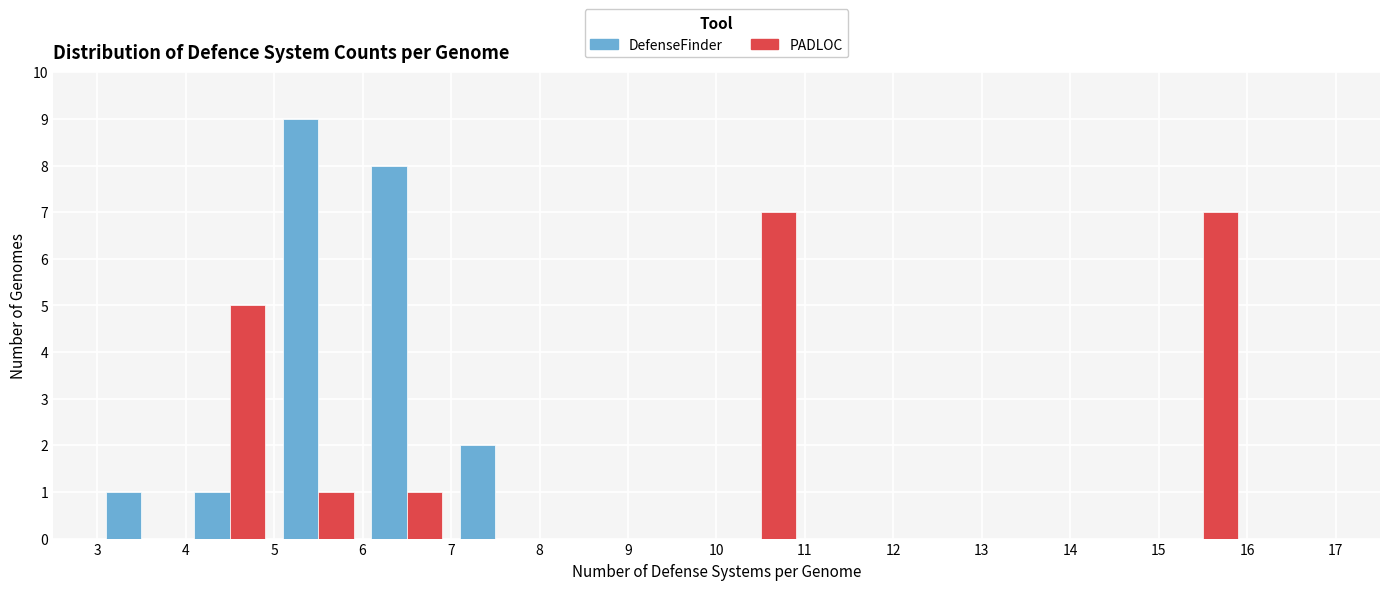

Reading left to right, transcribe this chart: for each range on the x-axis, give the height of each series' bar. The values are not printed on the chart, so give them approximately, as read against the axis.

3 to 4: DefenseFinder=1	PADLOC=0
4 to 5: DefenseFinder=1	PADLOC=5
5 to 6: DefenseFinder=9	PADLOC=1
6 to 7: DefenseFinder=8	PADLOC=1
7 to 8: DefenseFinder=2	PADLOC=0
8 to 9: DefenseFinder=0	PADLOC=0
9 to 10: DefenseFinder=0	PADLOC=0
10 to 11: DefenseFinder=0	PADLOC=7
11 to 12: DefenseFinder=0	PADLOC=0
12 to 13: DefenseFinder=0	PADLOC=0
13 to 14: DefenseFinder=0	PADLOC=0
14 to 15: DefenseFinder=0	PADLOC=0
15 to 16: DefenseFinder=0	PADLOC=7
16 to 17: DefenseFinder=0	PADLOC=0